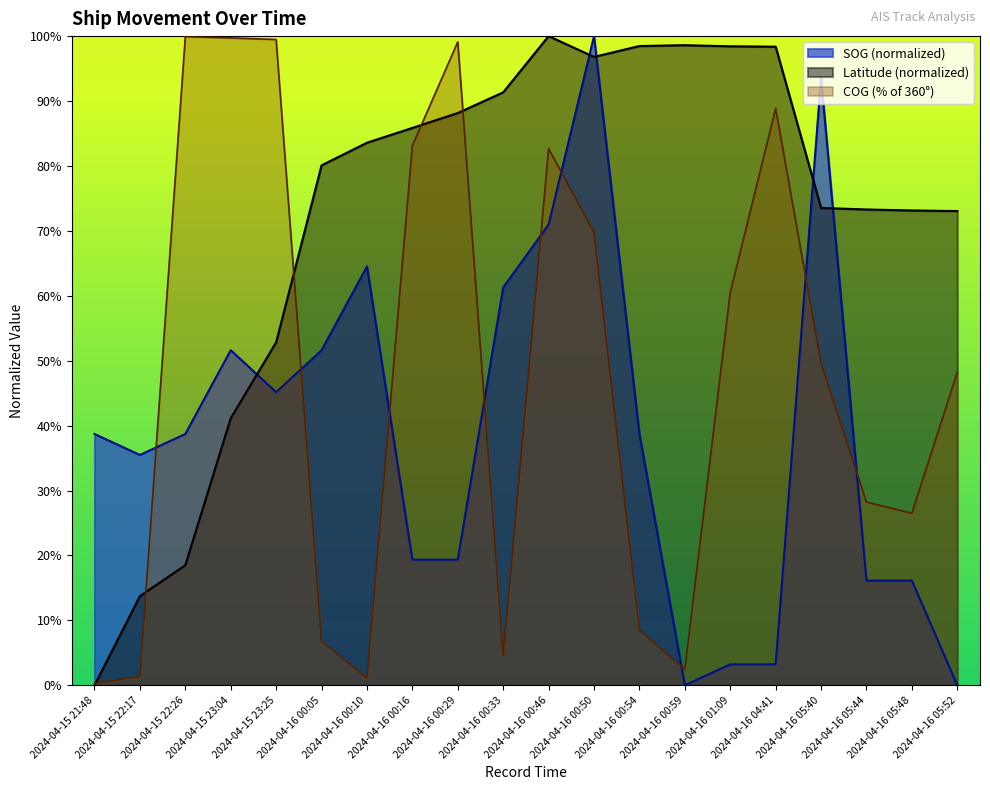

How many values in Latitude are above zero?

19